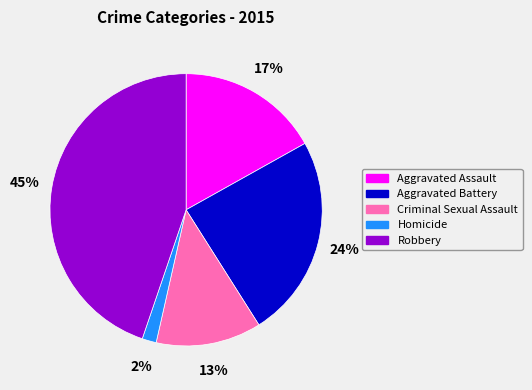

How many segments does this pie chart have?

5